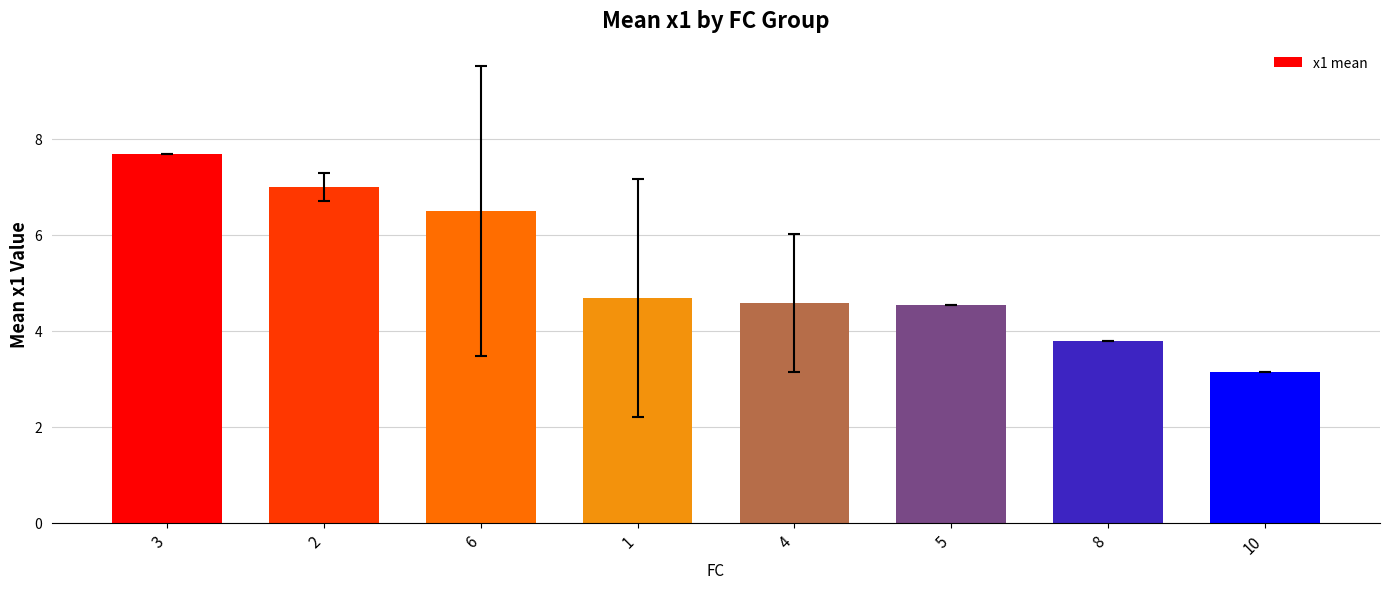

Which label corresponds to the smallest value in the chart?

10